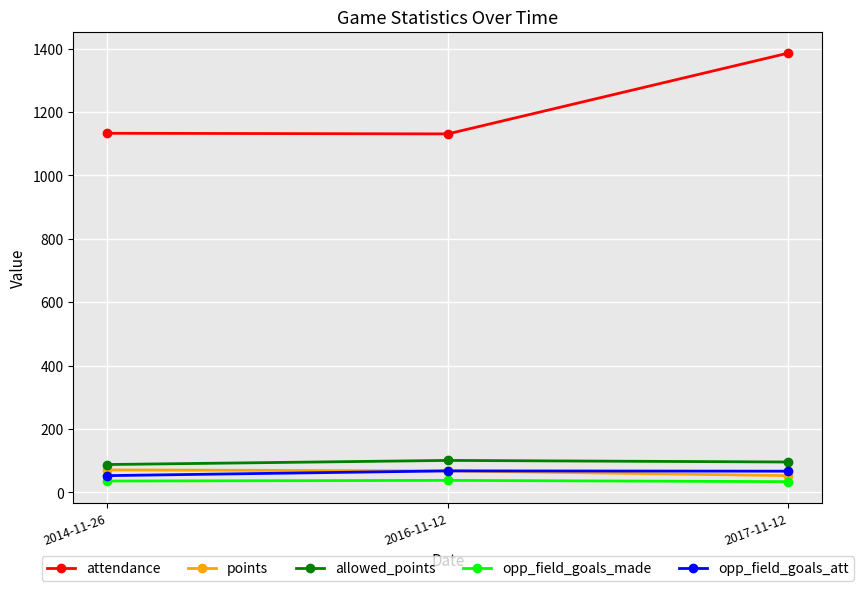

What is the label of the 3rd point from the left?

2017-11-12